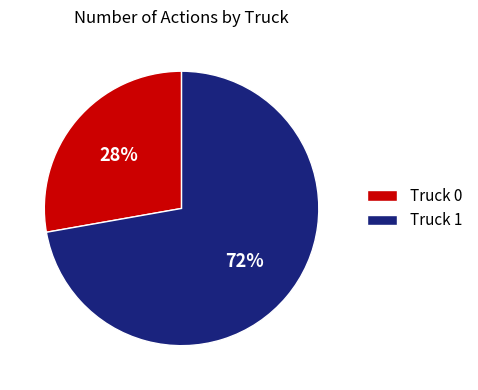

Rank the categories by value from highest to lowest.

Truck 1, Truck 0